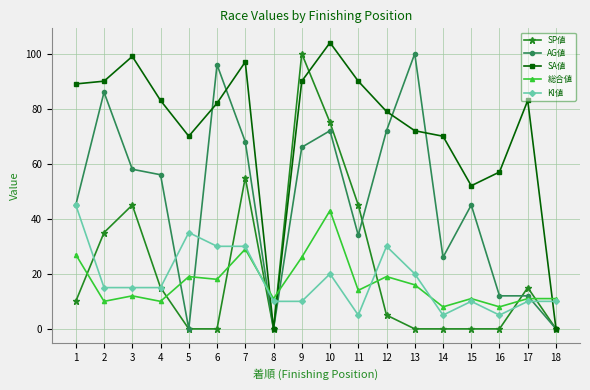

At which label does AG値 first exceed 56?

2